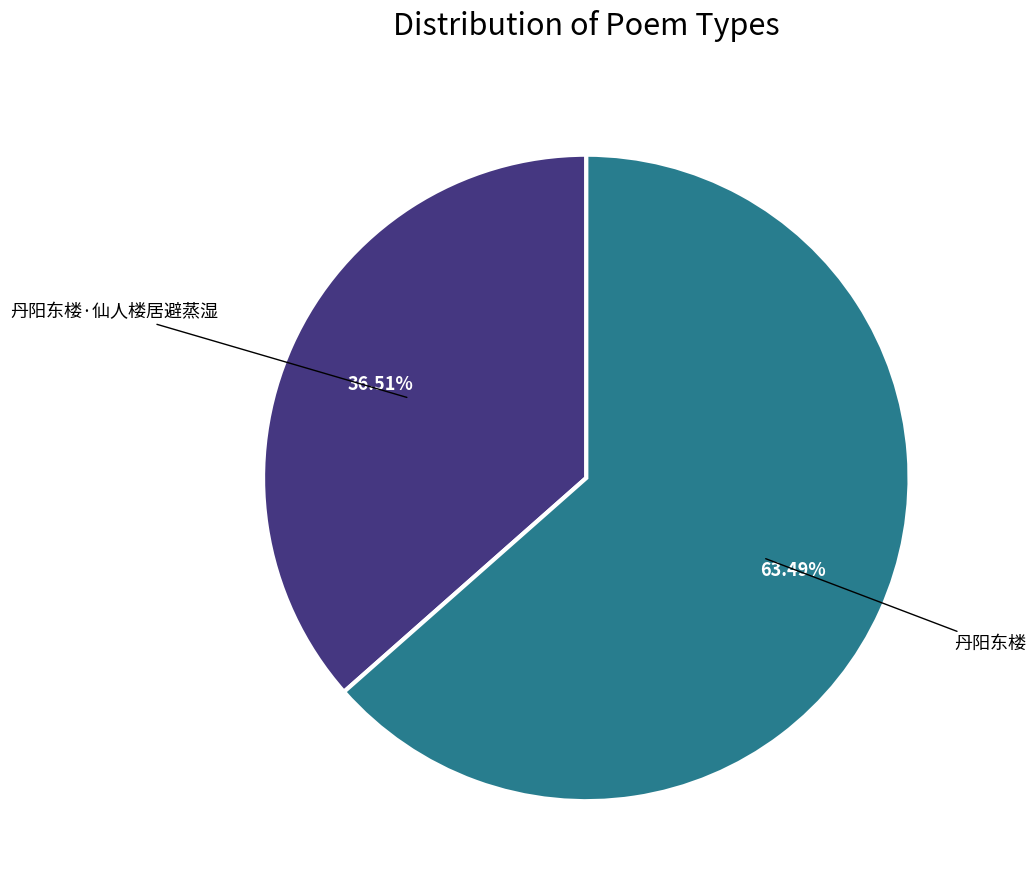

To the nearest percent, what is the average slice percentage?

50%